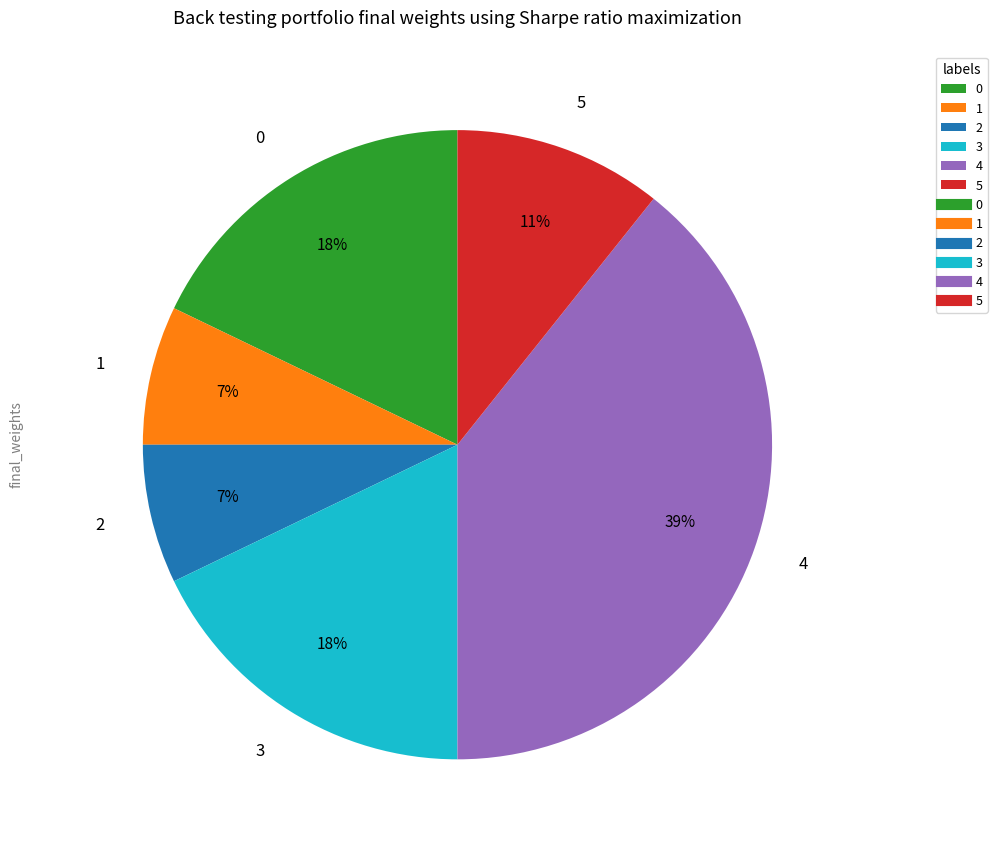

The 0 slice represents 18% of the pie. True or false?

True